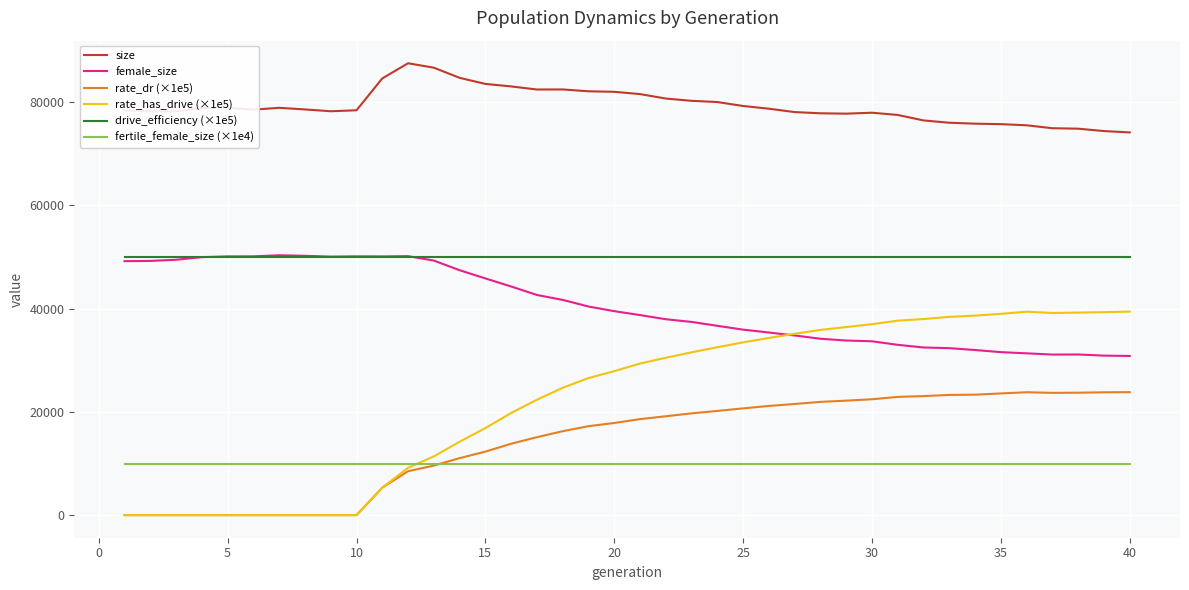

What is the maximum value for fertile_female_size (×1e4)?

10000.0